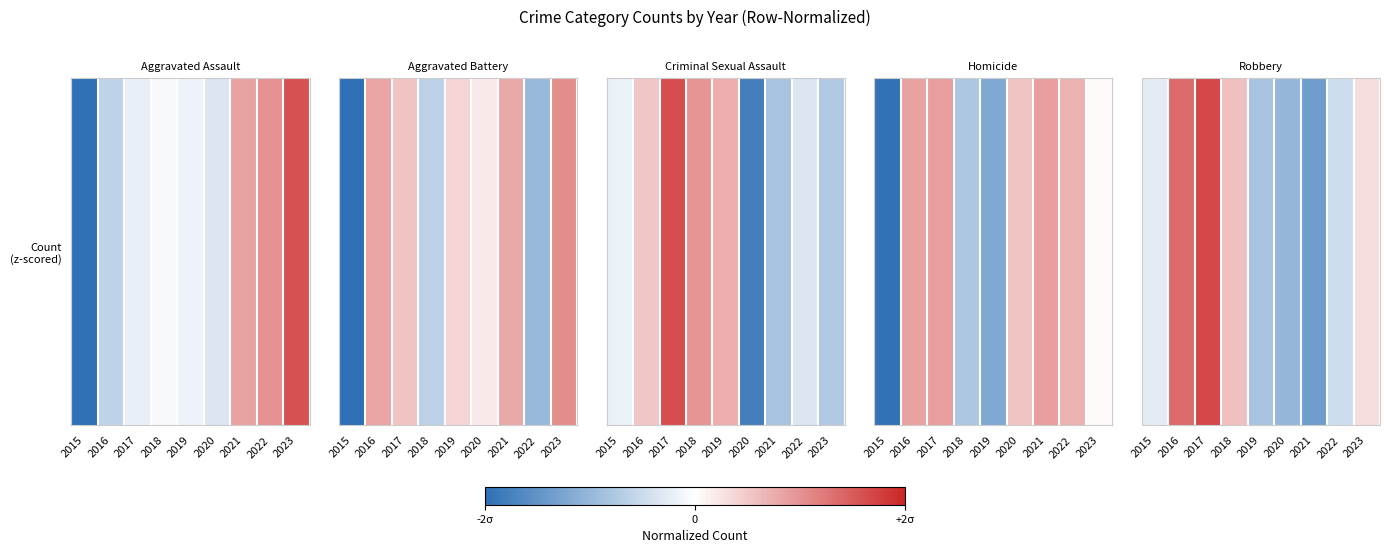

What is the maximum value shown in the chart?

1.7